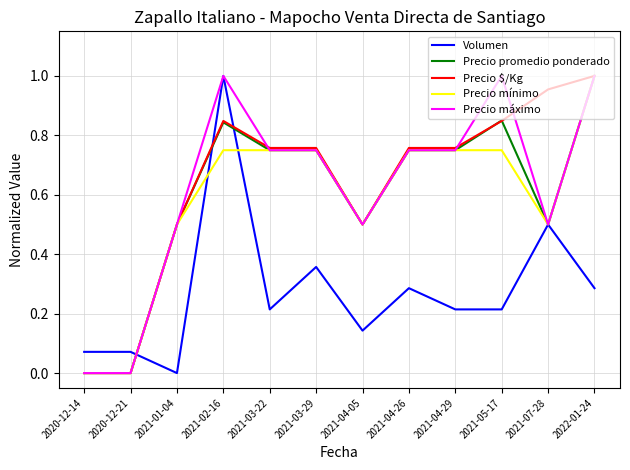

What is the spread (max minus min) of values at 2022-01-24?

0.7